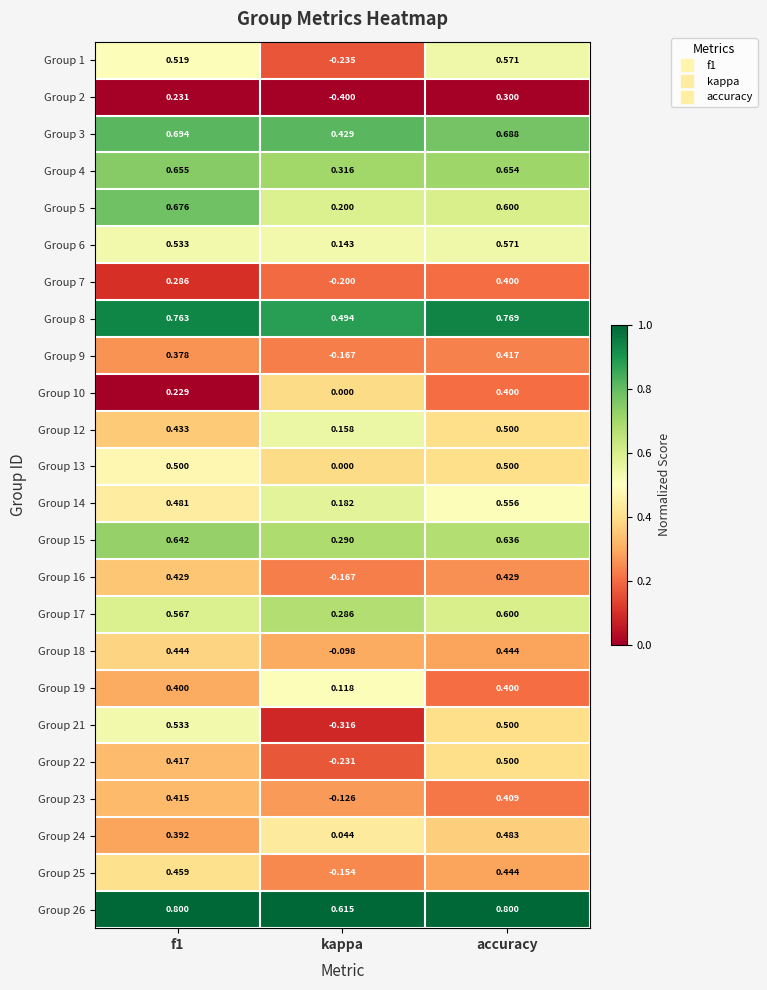

Where is Group 19 nearest to the value 0?

kappa